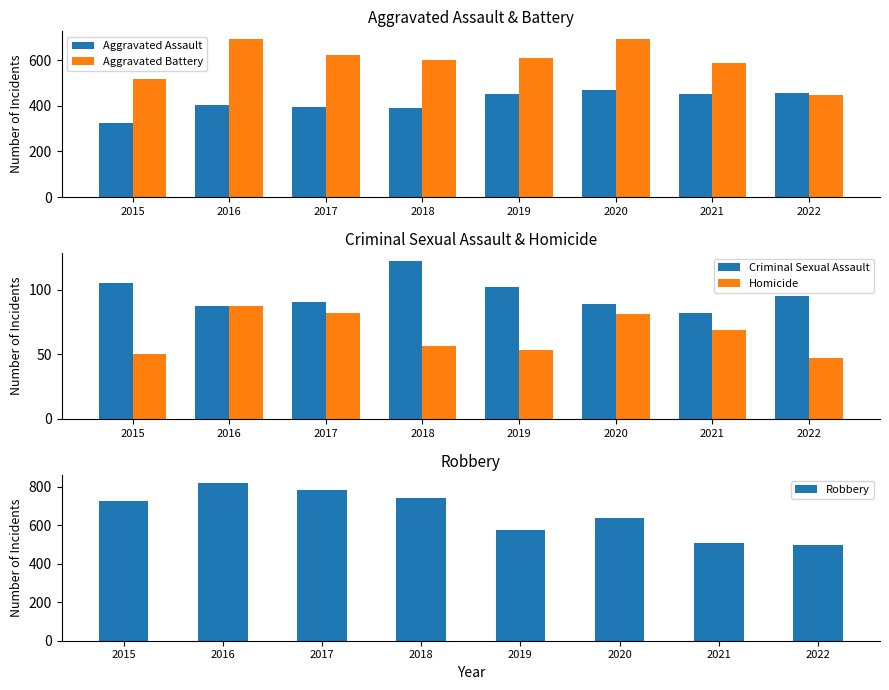

What is the sum of all Robbery values?

5285